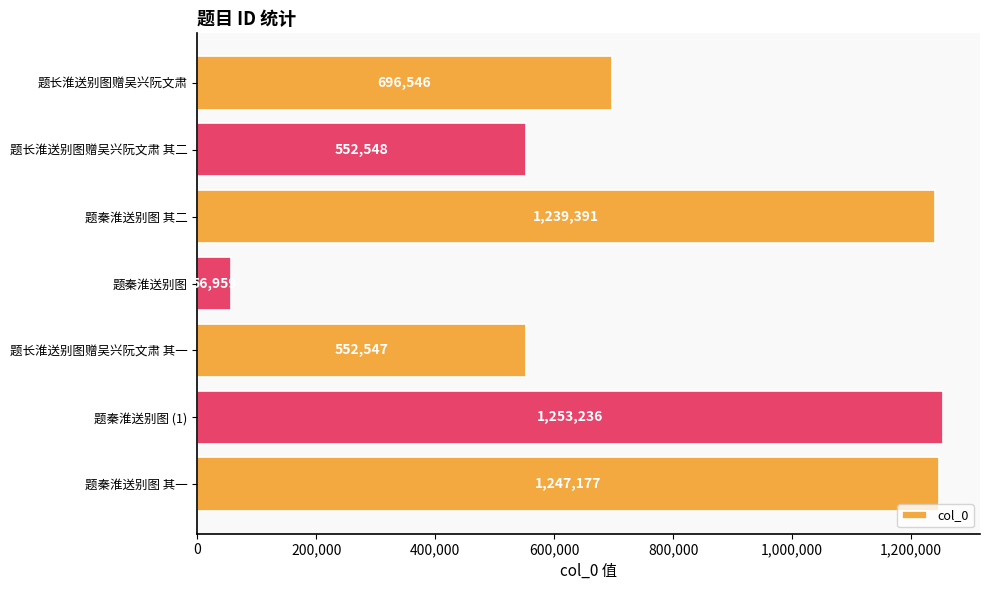

Rank the categories by value from highest to lowest.

题秦淮送别图 (1), 题秦淮送别图 其一, 题秦淮送别图 其二, 题长淮送别图赠吴兴阮文肃, 题长淮送别图赠吴兴阮文肃 其二, 题长淮送别图赠吴兴阮文肃 其一, 题秦淮送别图